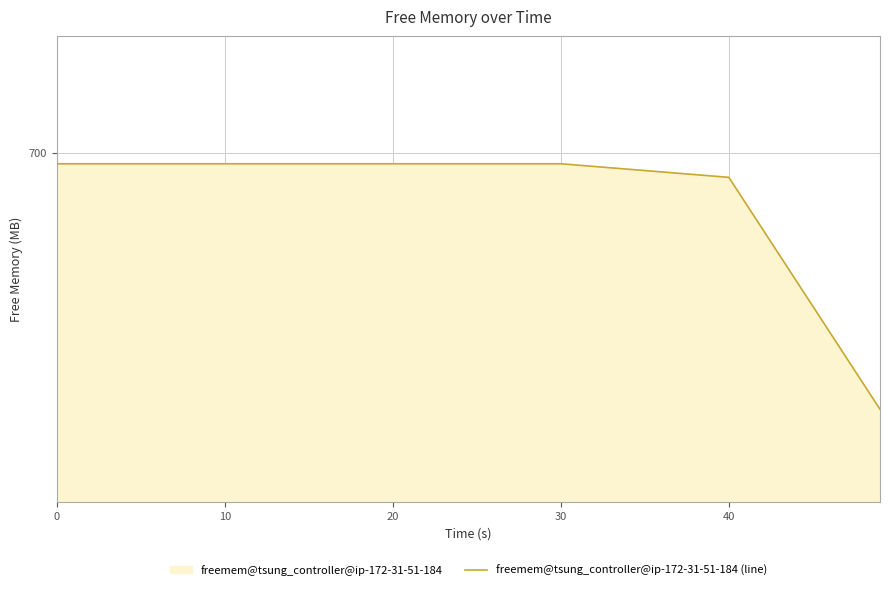

Reading left to right, transcribe all the data shown in this chart.

699.0	699.0	699.0	699.0	697.9	677.9